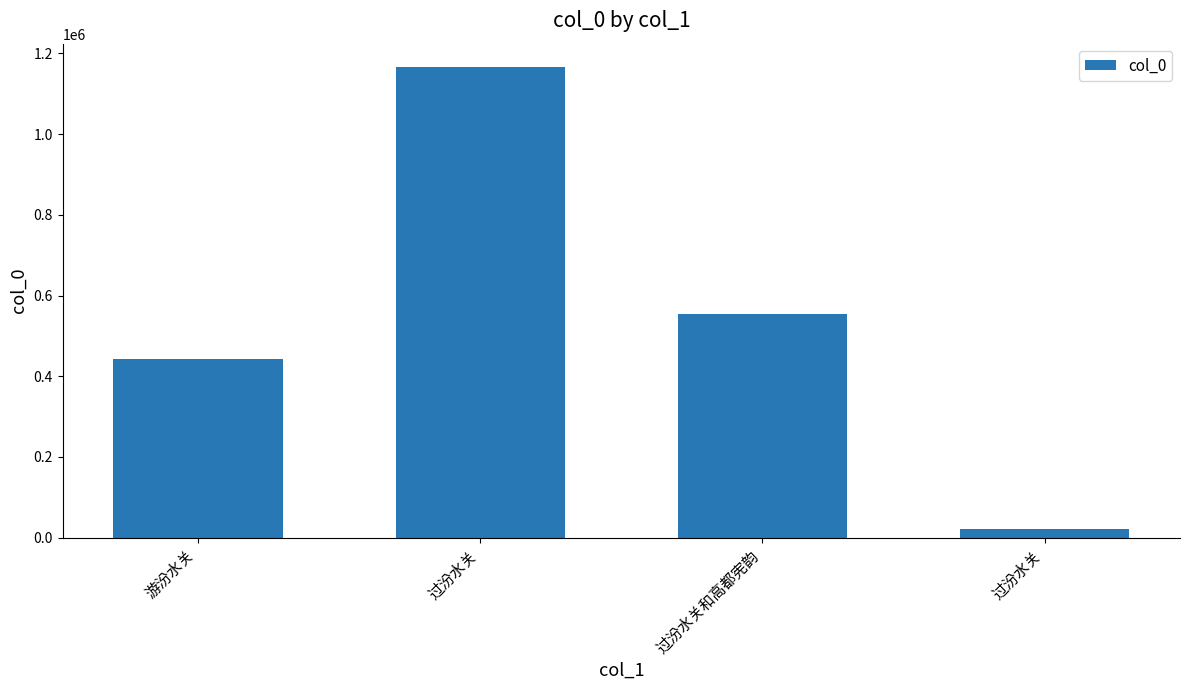

List the labels in order of value, largest first.

过汾水关, 过汾水关和高都宪韵, 游汾水关, 过汾水关